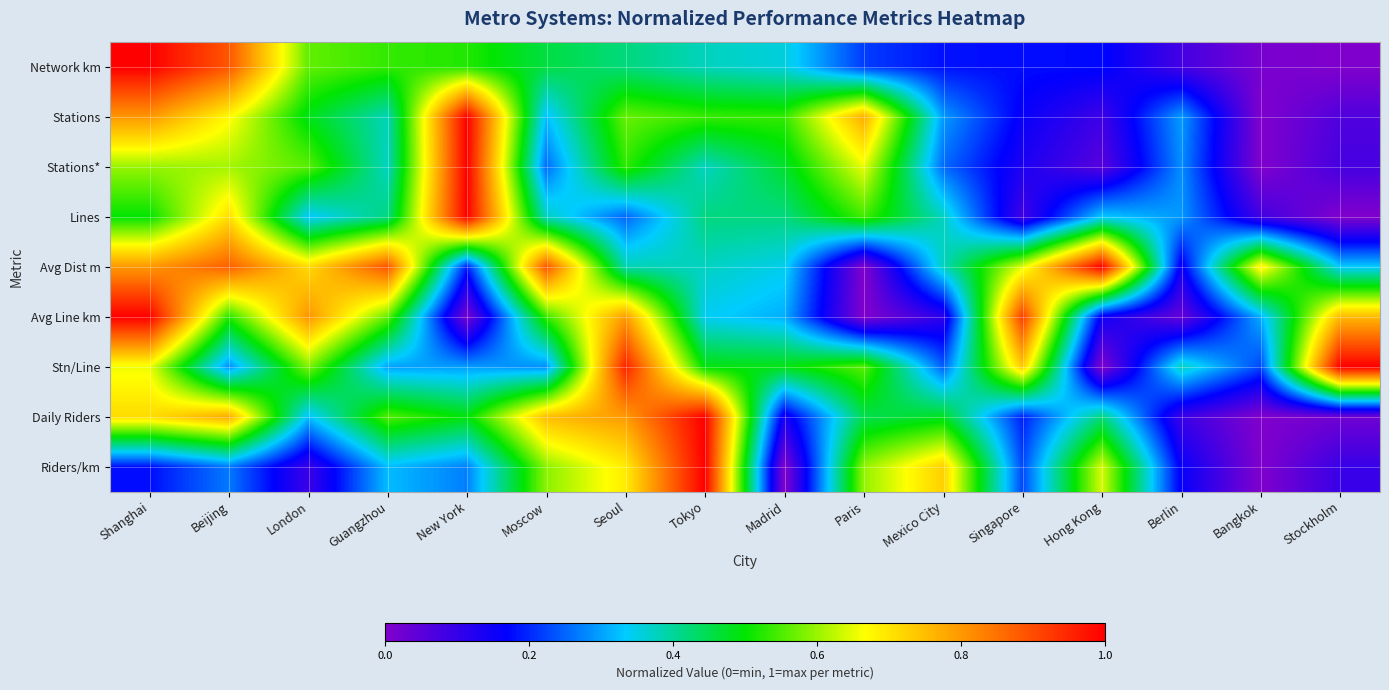

Which series has the largest total across all categories?

Avg Dist m